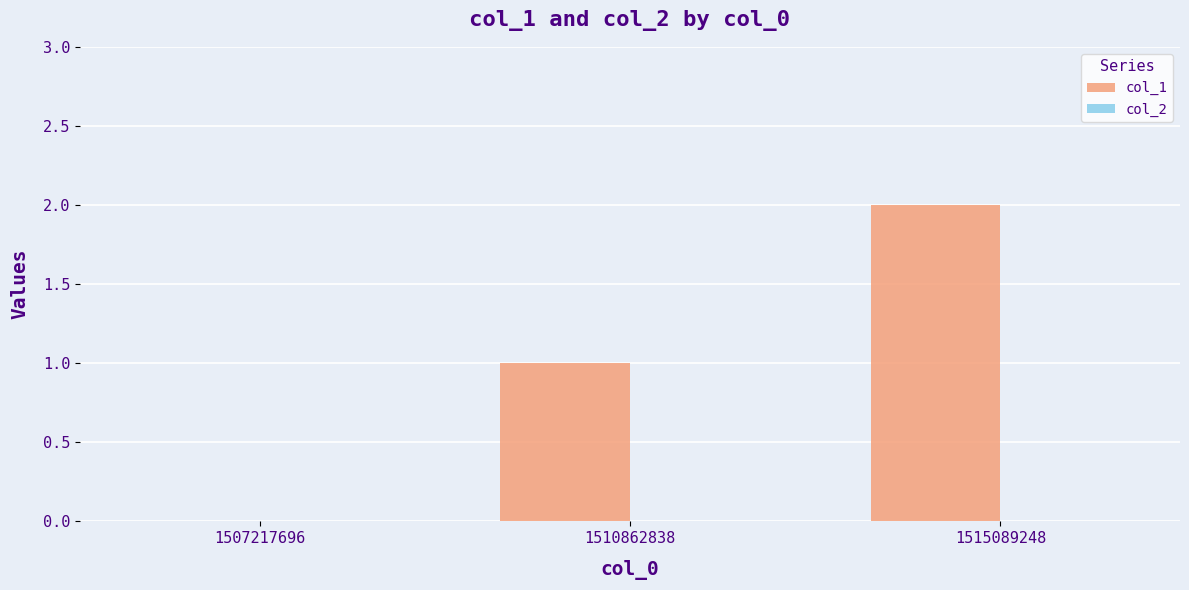

At which category does the chart reach its peak across all series?

1515089248